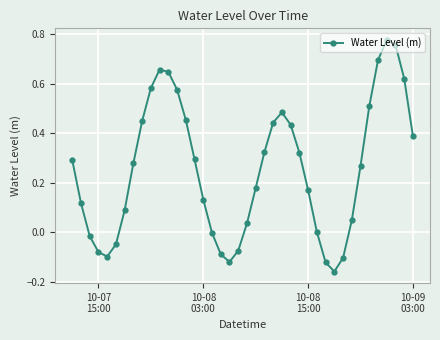

What is the difference between the second highest and second lowest values?

0.9